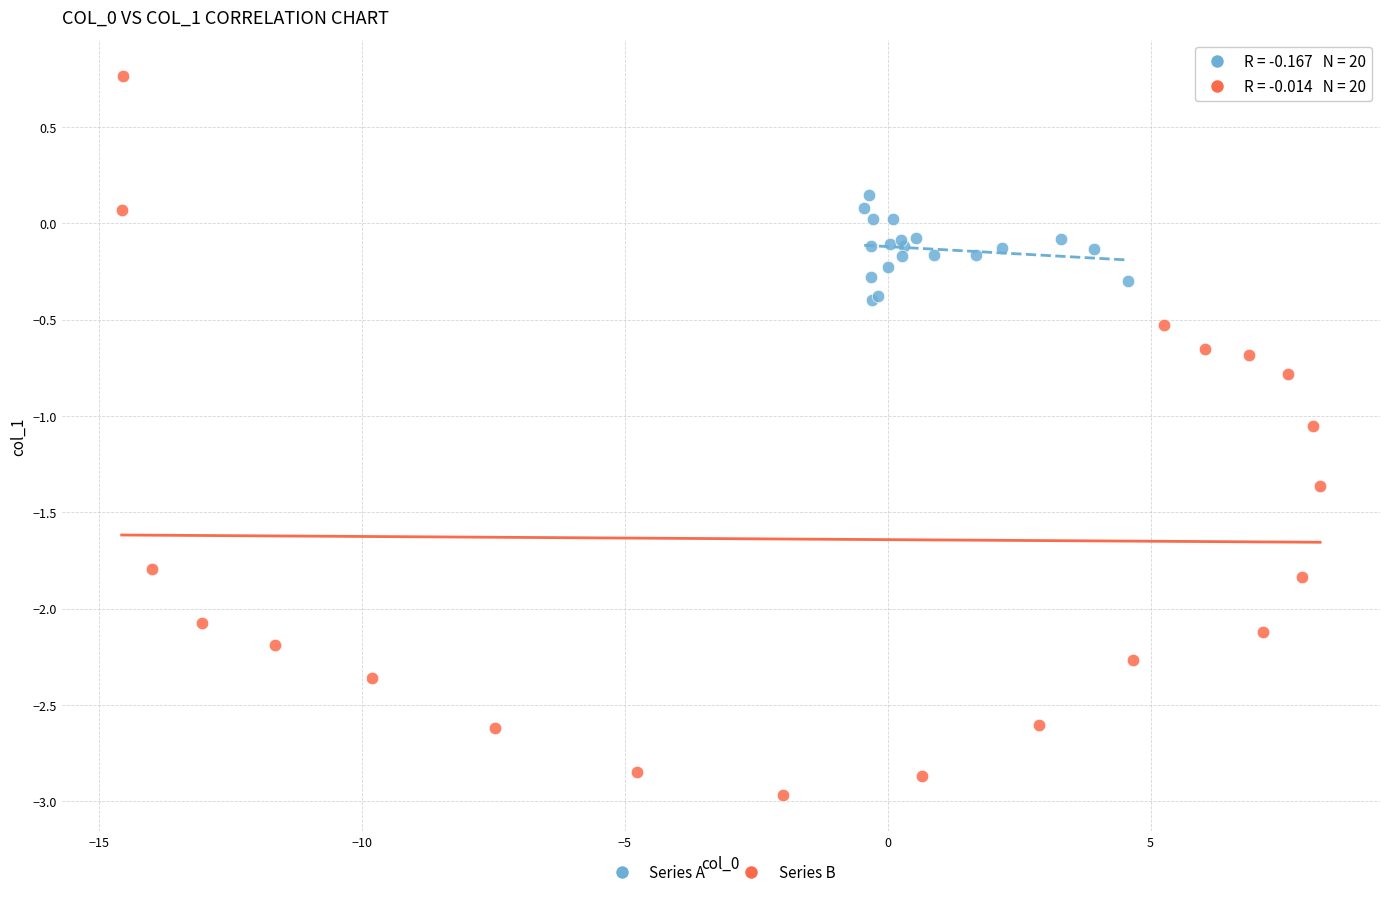

Which series has the largest Y range (max minus min)?

Series B